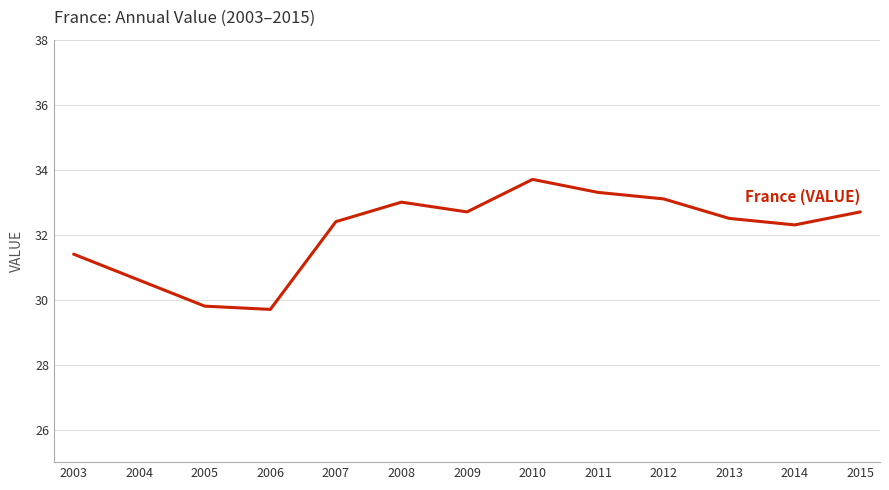

How many interior local valleys (lower than both neighbors) does the data have?

3